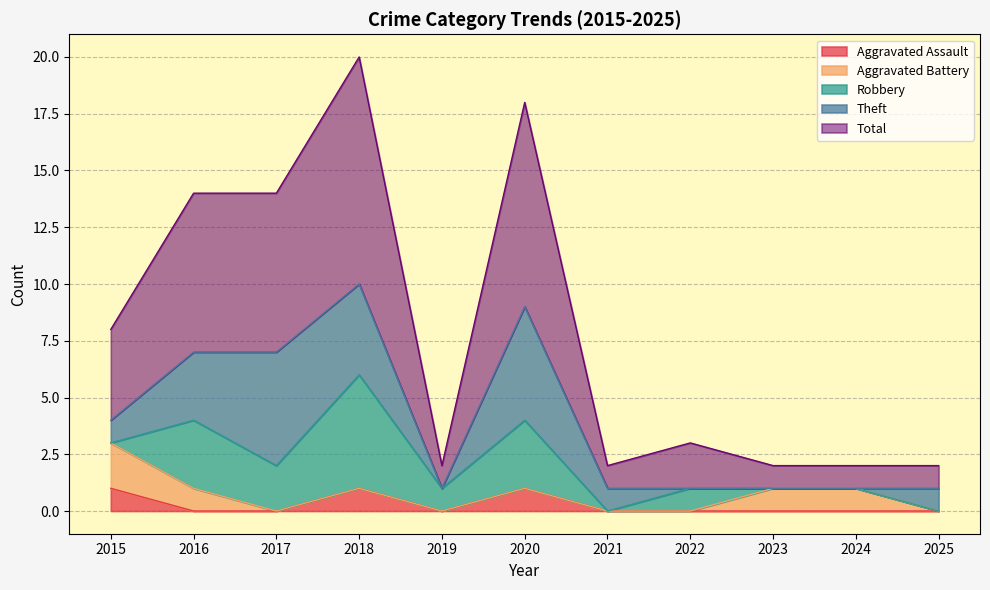

What is the sum of the Total values at 2015 and 2023?

5